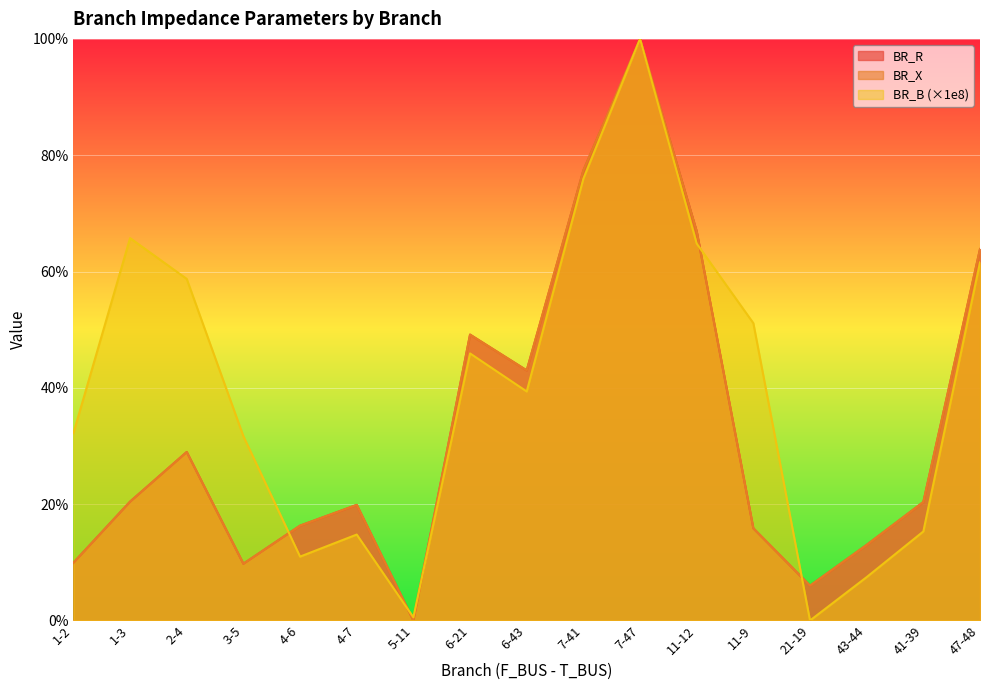

What is the difference between the BR_B values at 2-4 and 1-2?

0.3